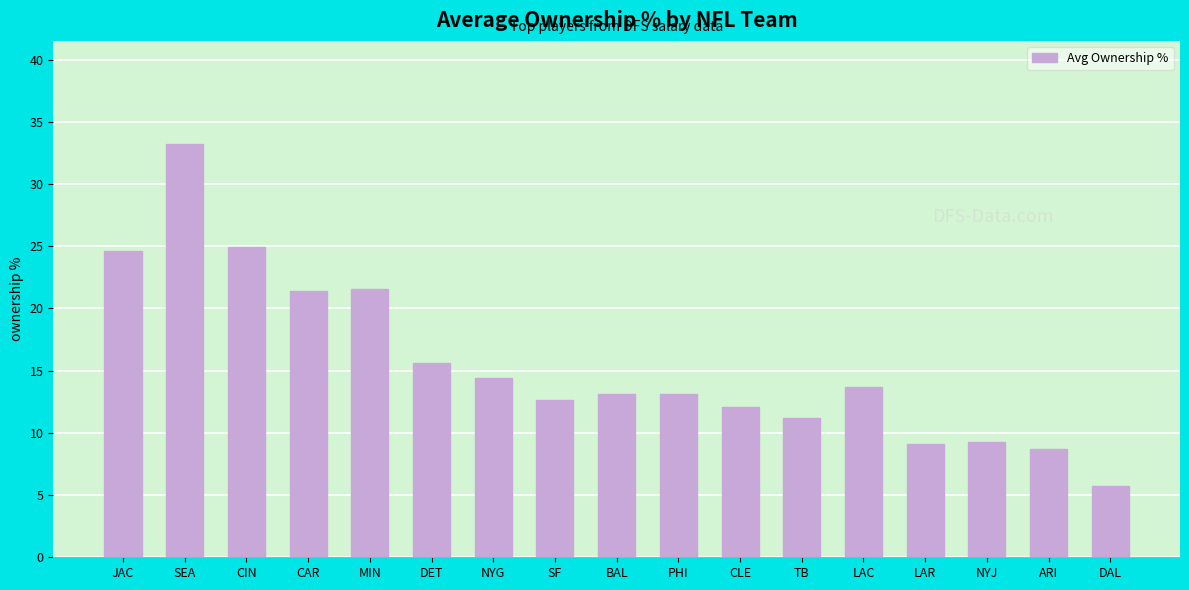

At which label does the data first exceed 13?

JAC